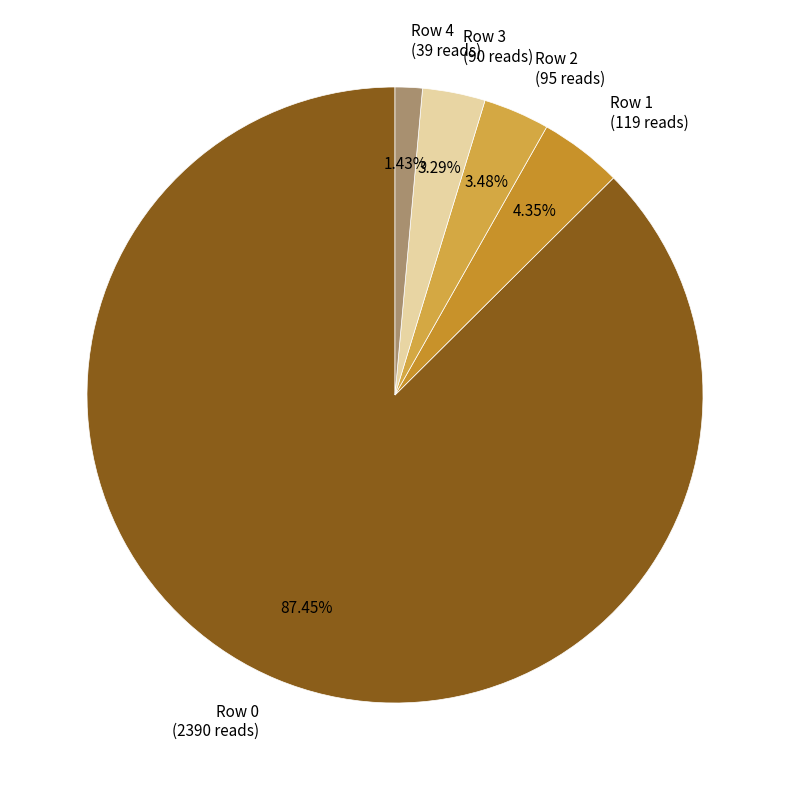

Which category has the smallest portion of the pie?

Row 4